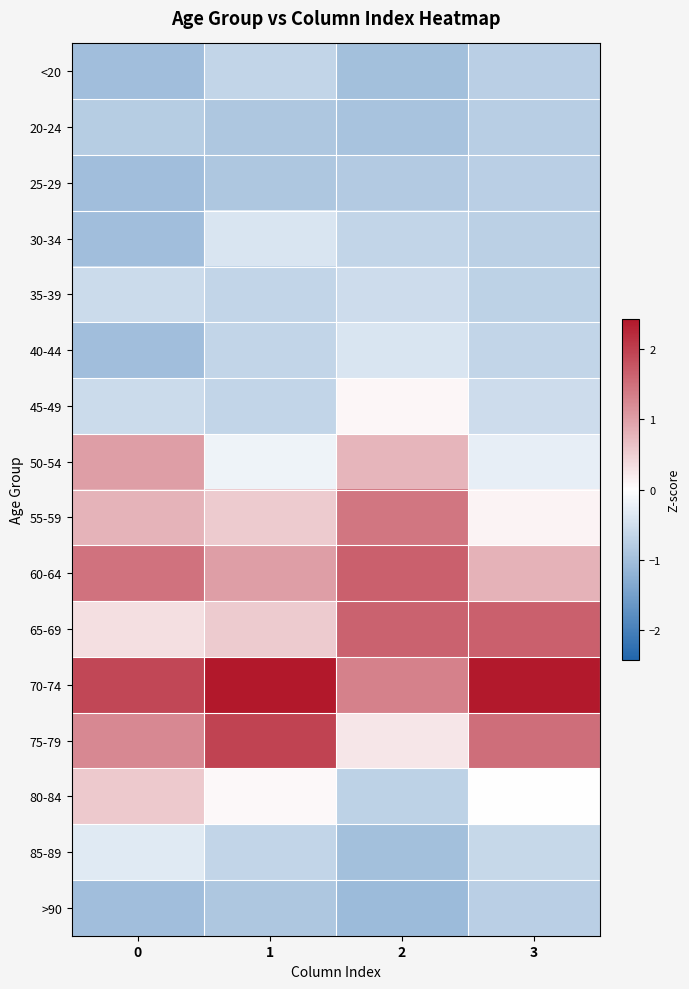

Which label corresponds to the largest value in the chart?

1